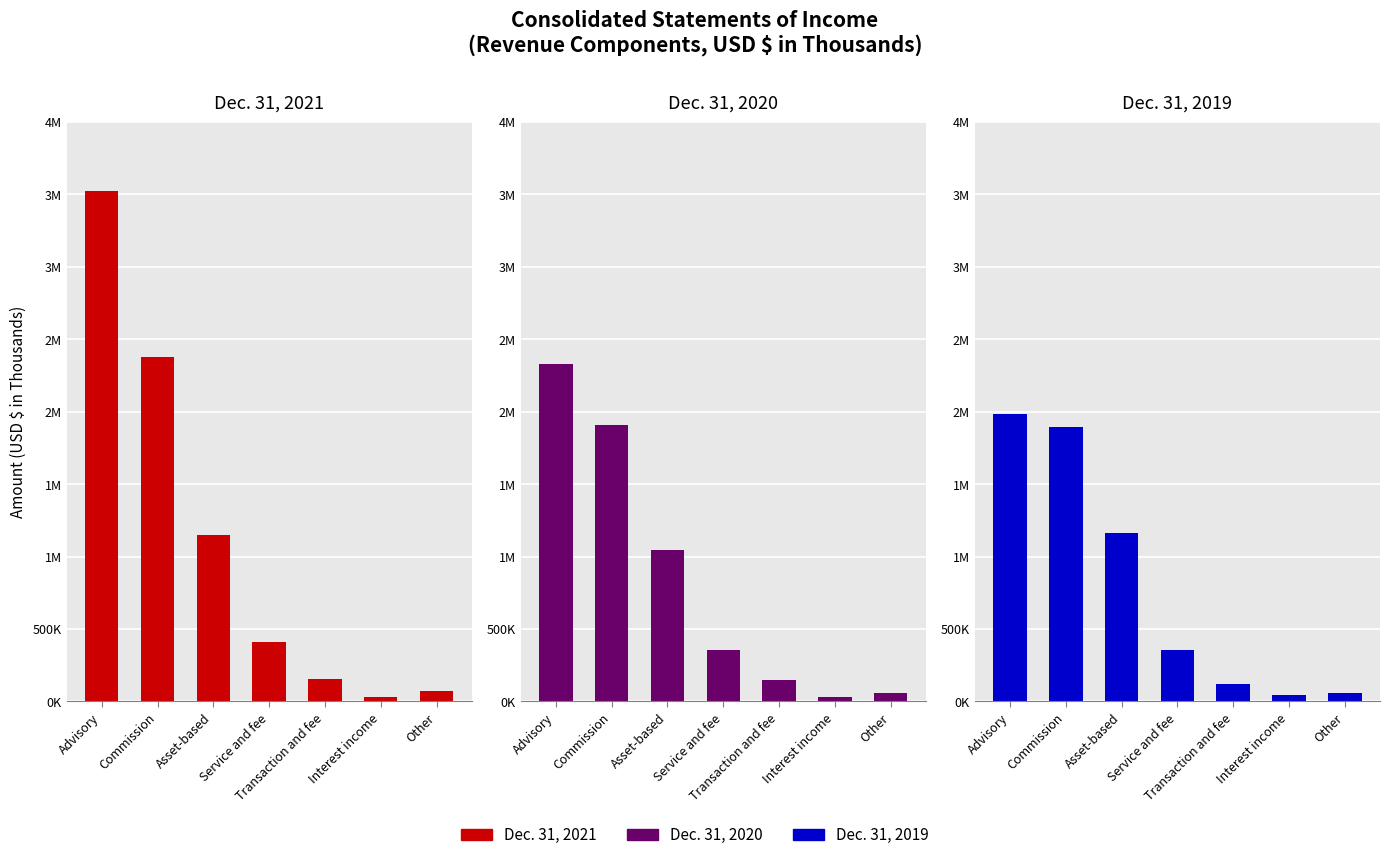

What is the lowest value of the Dec. 31, 2020 series?

29412